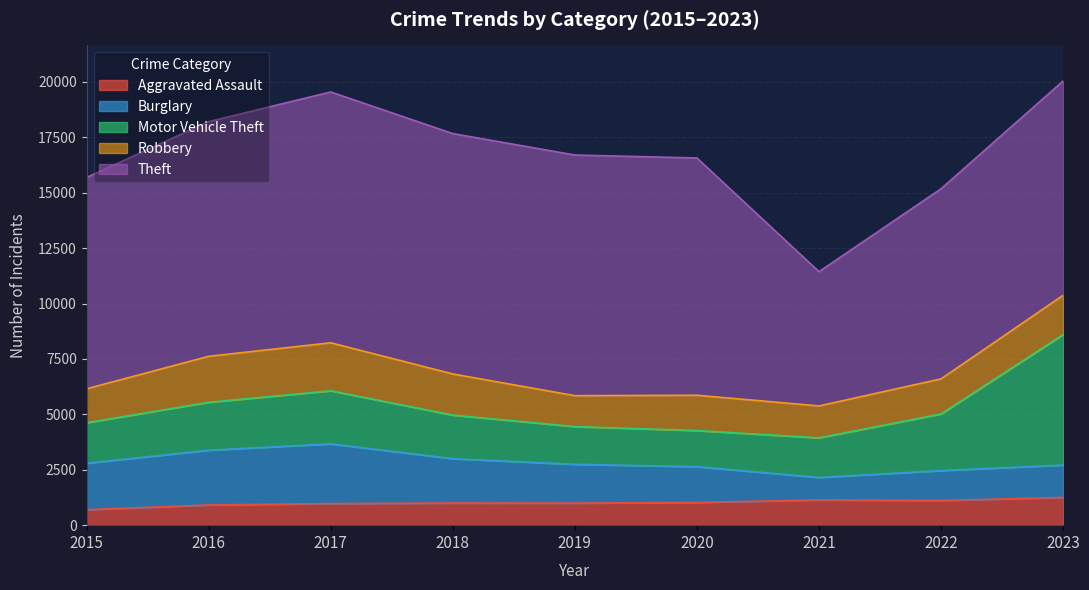

True or false: Theft and Aggravated Assault cross at least once.

False